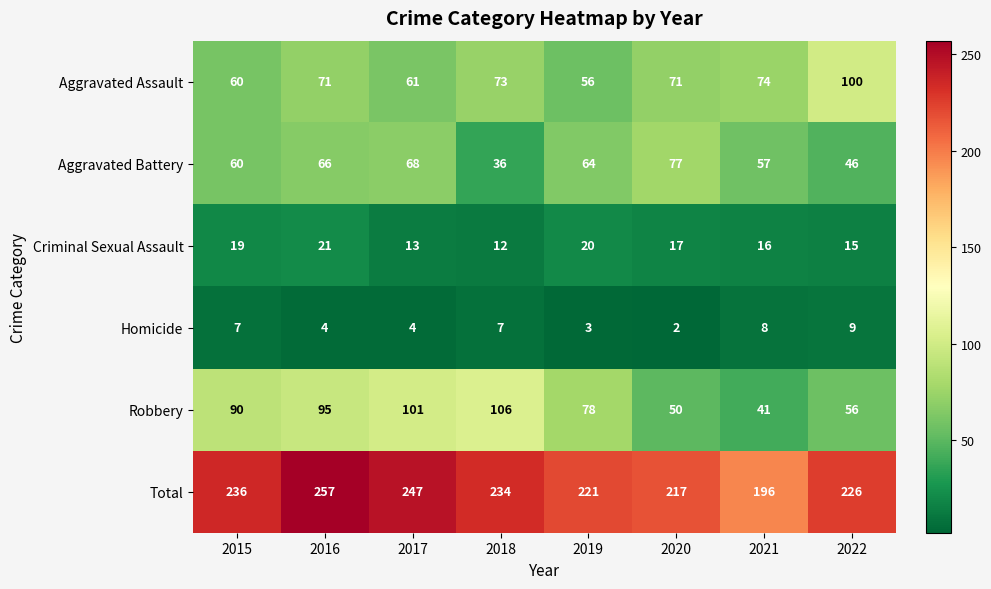

List the series in order of their peak value, highest first.

Total, Robbery, Aggravated Assault, Aggravated Battery, Criminal Sexual Assault, Homicide